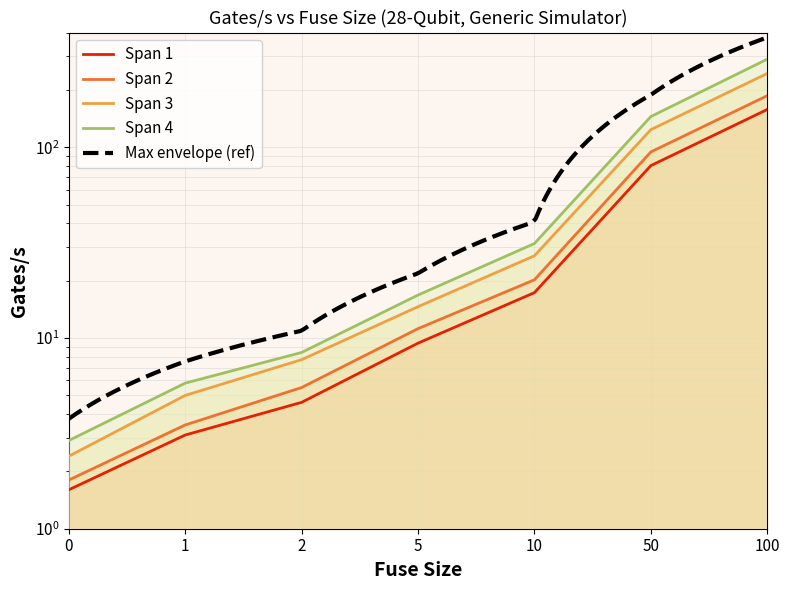

True or false: Span 1 has more than 0 interior local peaks.

False